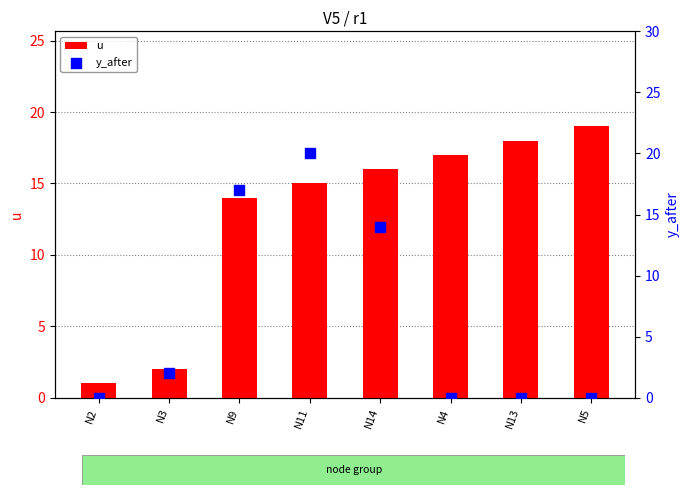

What are all the series names shown in the legend?

u, y_after